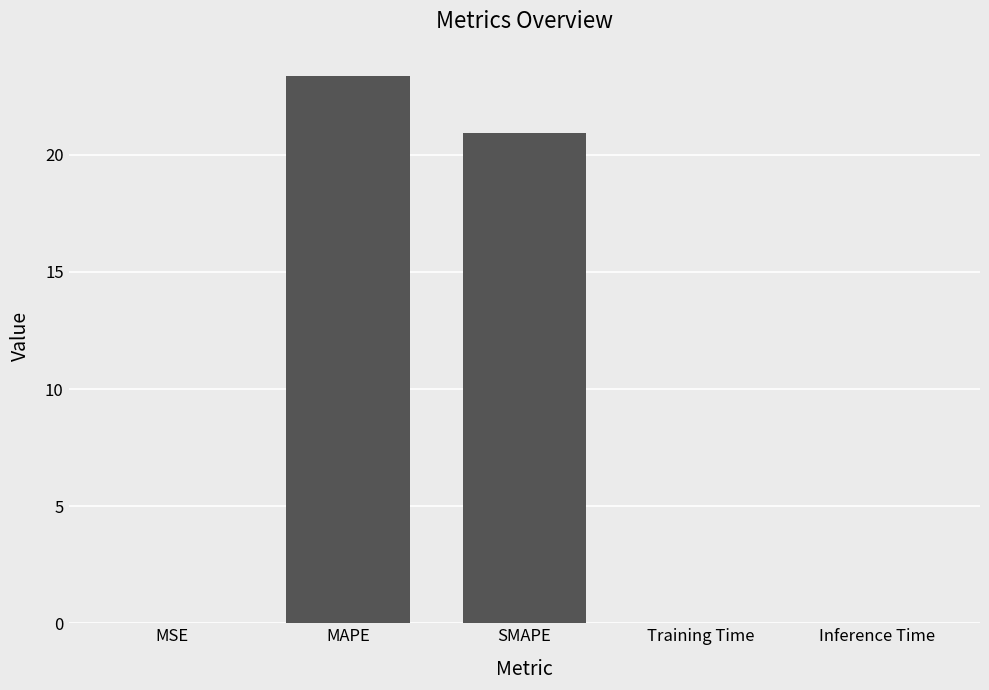

Where is the data nearest to the value 11?

SMAPE